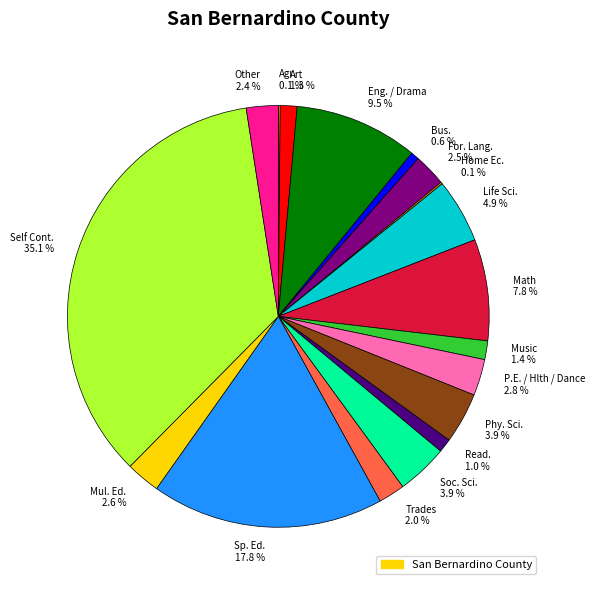

To the nearest percent, what is the difference between the largest and smallest slice percentages?

35%